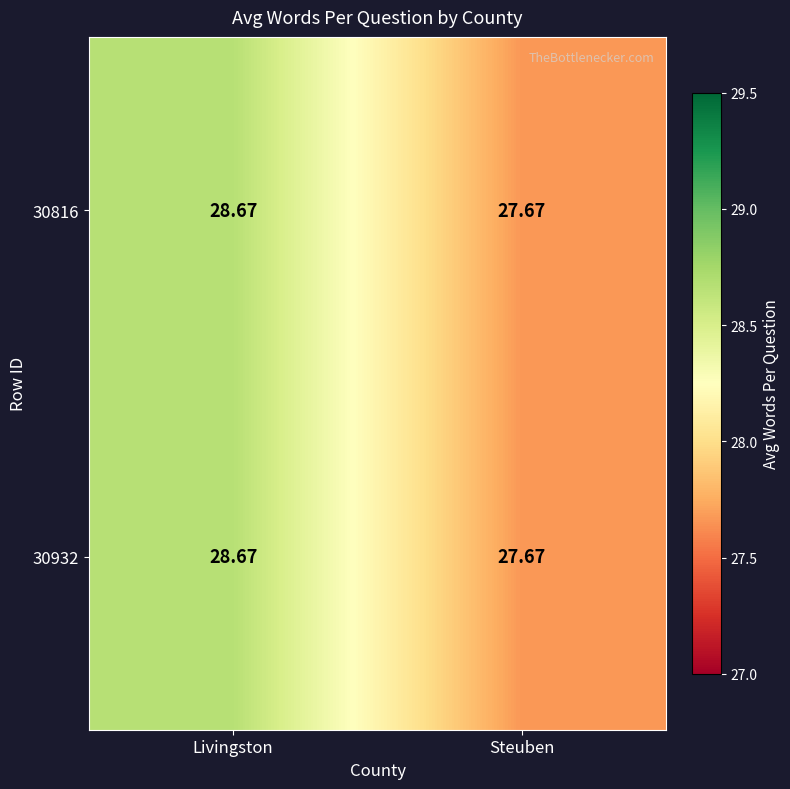

Count the number of data series in this chart.

2